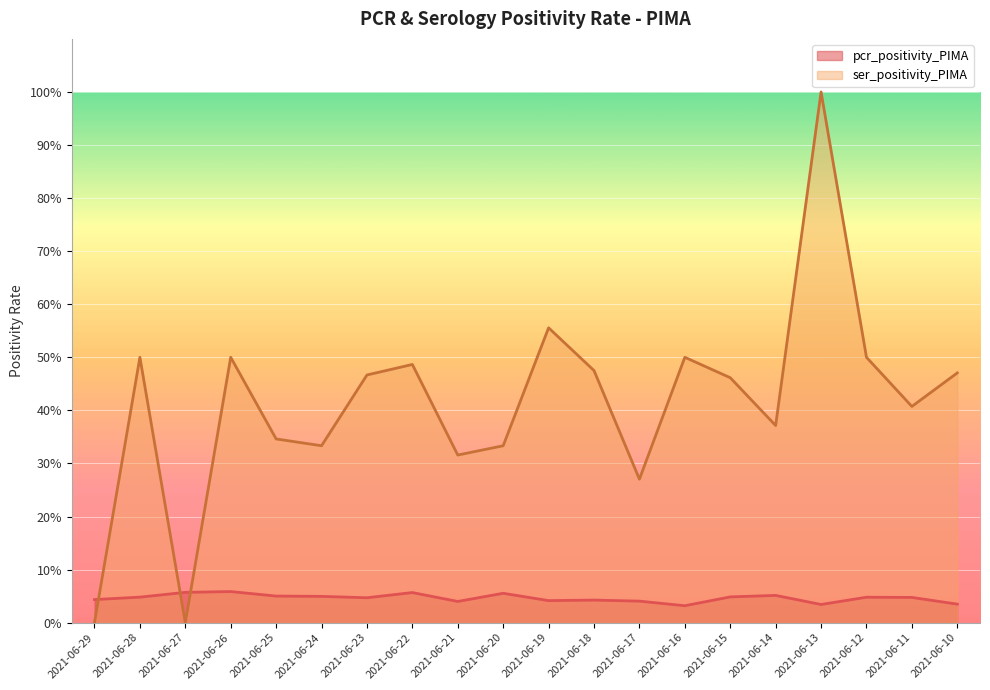

Which series has the largest total across all categories?

ser_positivity_PIMA